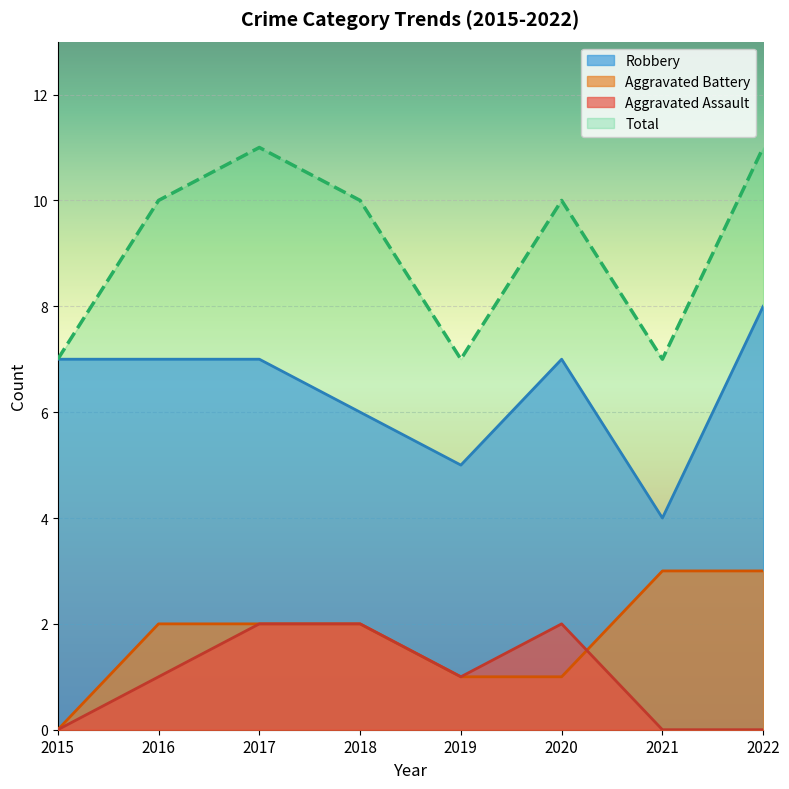

Read the Total value at 2016.

10